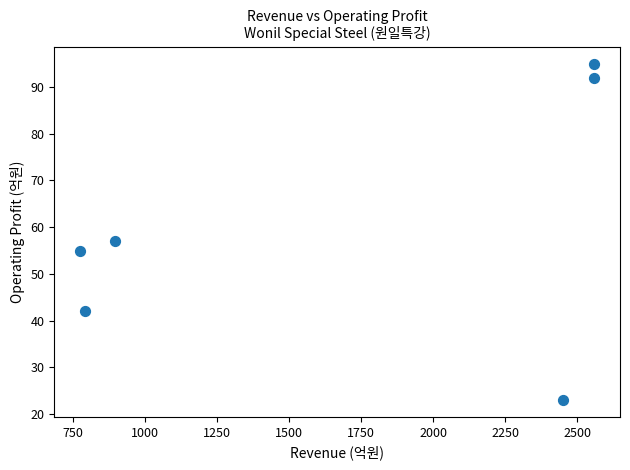

What Y value in the scatter plot is closest to 59?

57